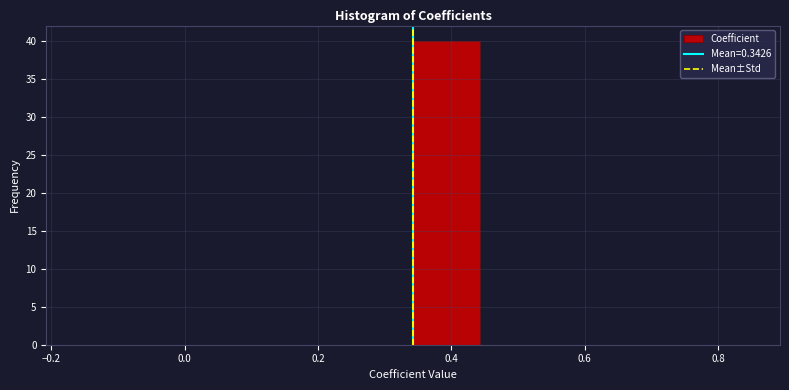

What is the height of the bar covering 0.34 to 0.44 on the x-axis? Neither the bar edges nor the heights are printed on the chart, so give them approximately, as read against the axes.

40